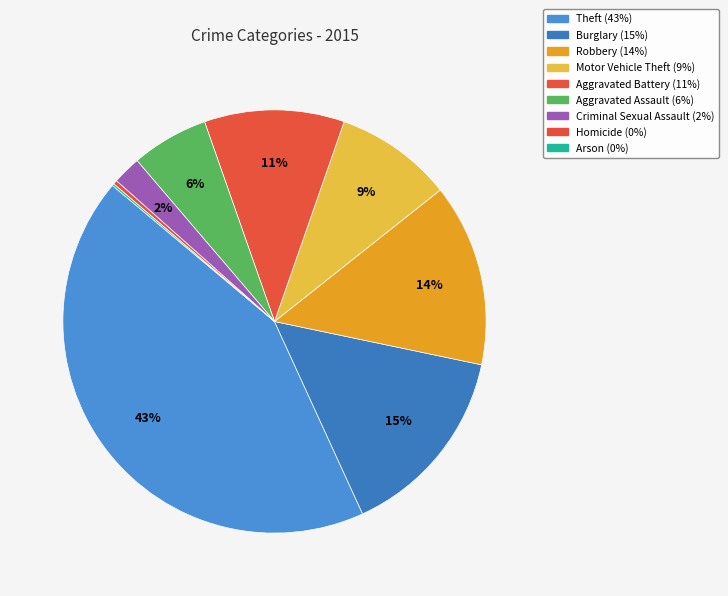

To the nearest percent, what percentage of the pie is Theft?

43%